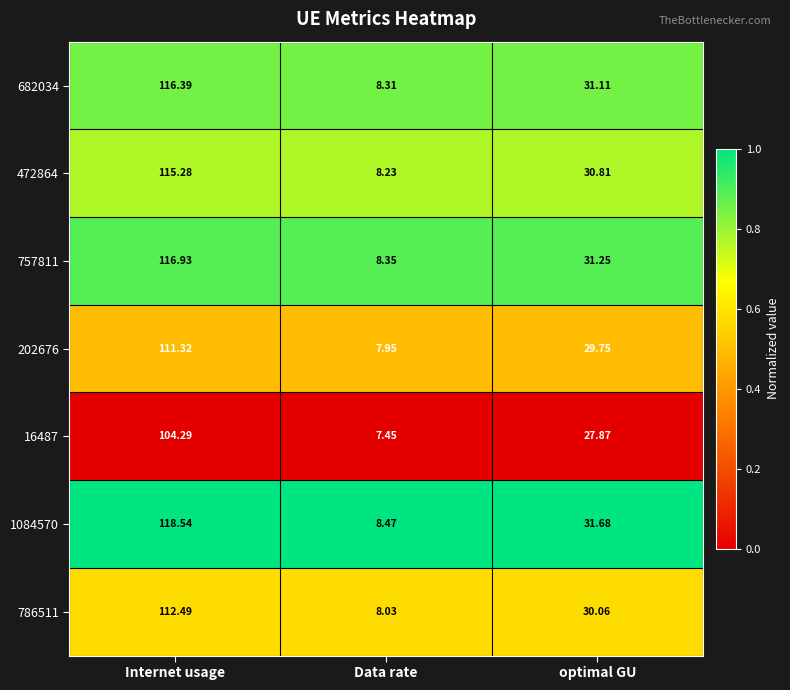

At which category is the sum across all series the highest?

Internet usage